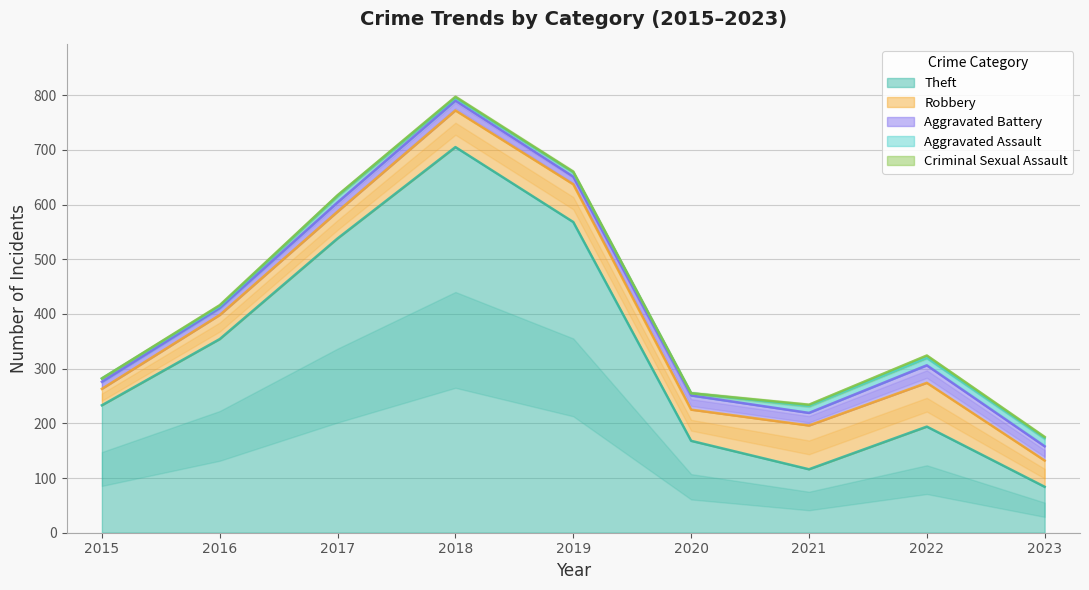

Rank the categories by Theft value from highest to lowest.

2018, 2019, 2017, 2016, 2015, 2022, 2020, 2021, 2023